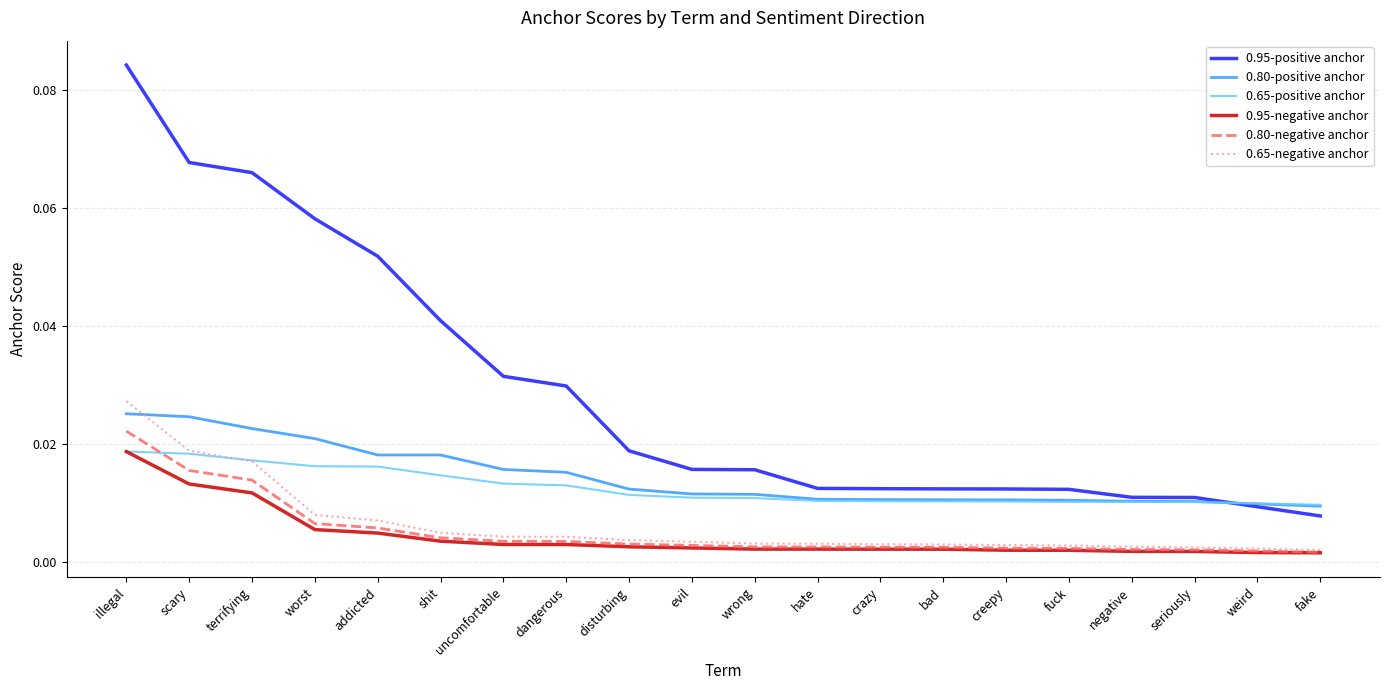

At how many categories does at least one series exceed 0?

20